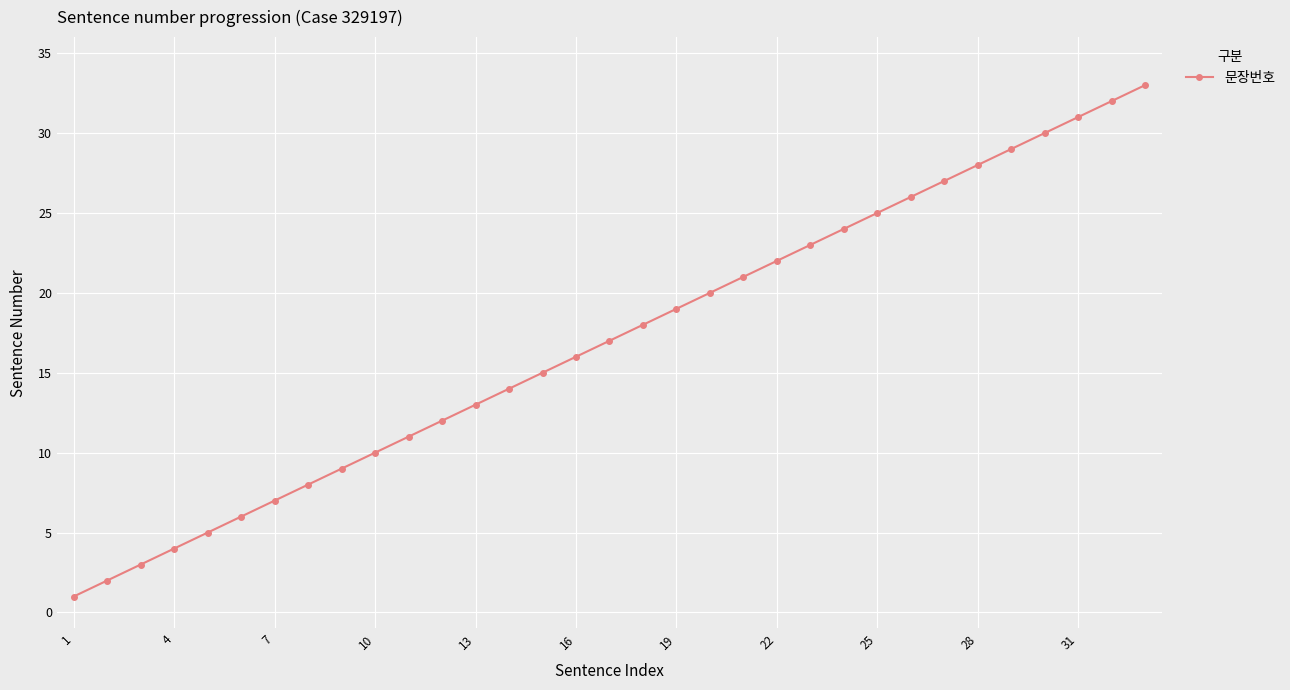

True or false: the data has more than 2 interior local peaks.

False